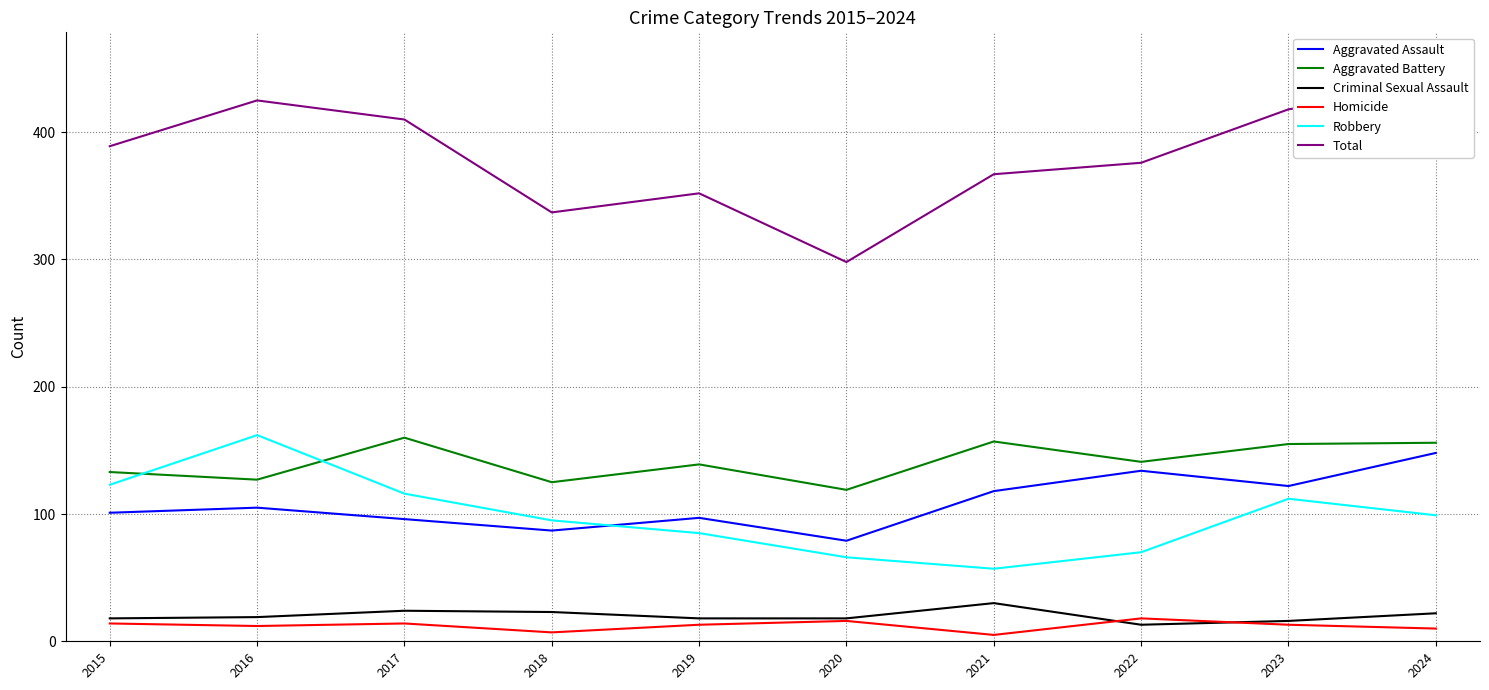

Which category has the lowest value in the Aggravated Battery series?

2020